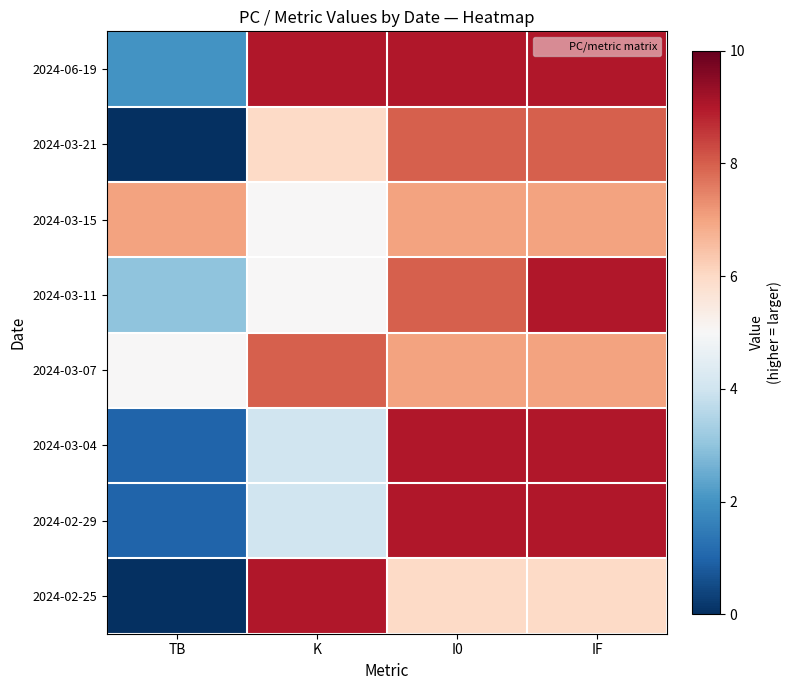

Reading right to left, list all the values displayed in this chart.

2024-06-19: IF=9	I0=9	K=9	TB=2
2024-03-21: IF=8	I0=8	K=6	TB=0
2024-03-15: IF=7	I0=7	K=5	TB=7
2024-03-11: IF=9	I0=8	K=5	TB=3
2024-03-07: IF=7	I0=7	K=8	TB=5
2024-03-04: IF=9	I0=9	K=4	TB=1
2024-02-29: IF=9	I0=9	K=4	TB=1
2024-02-25: IF=6	I0=6	K=9	TB=0